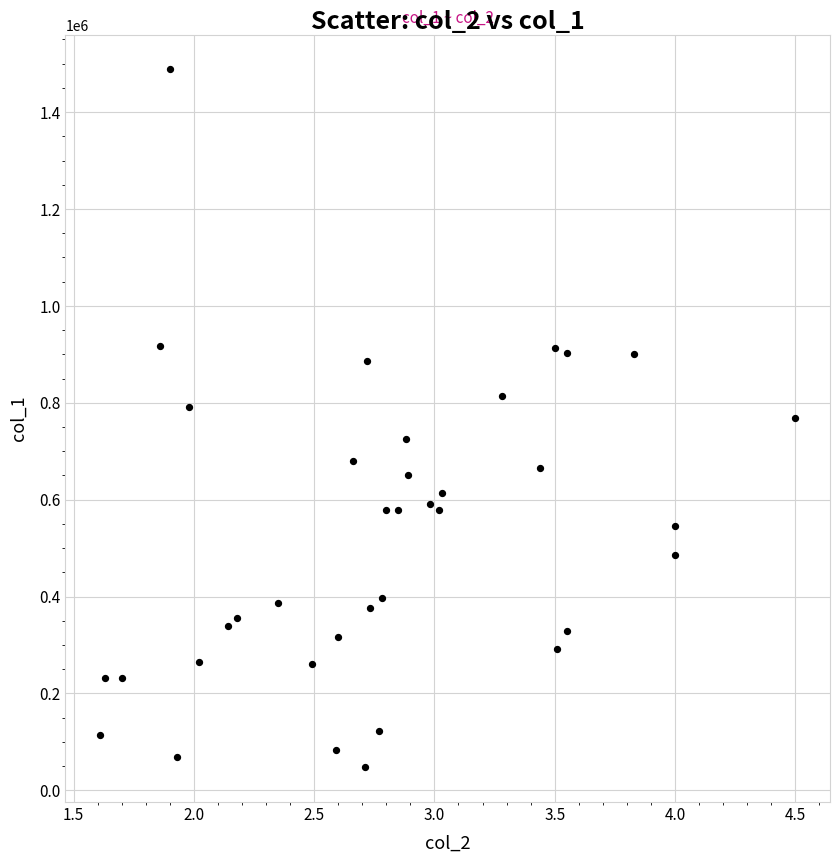

What is the range of Y values (max minus min)?

1440000